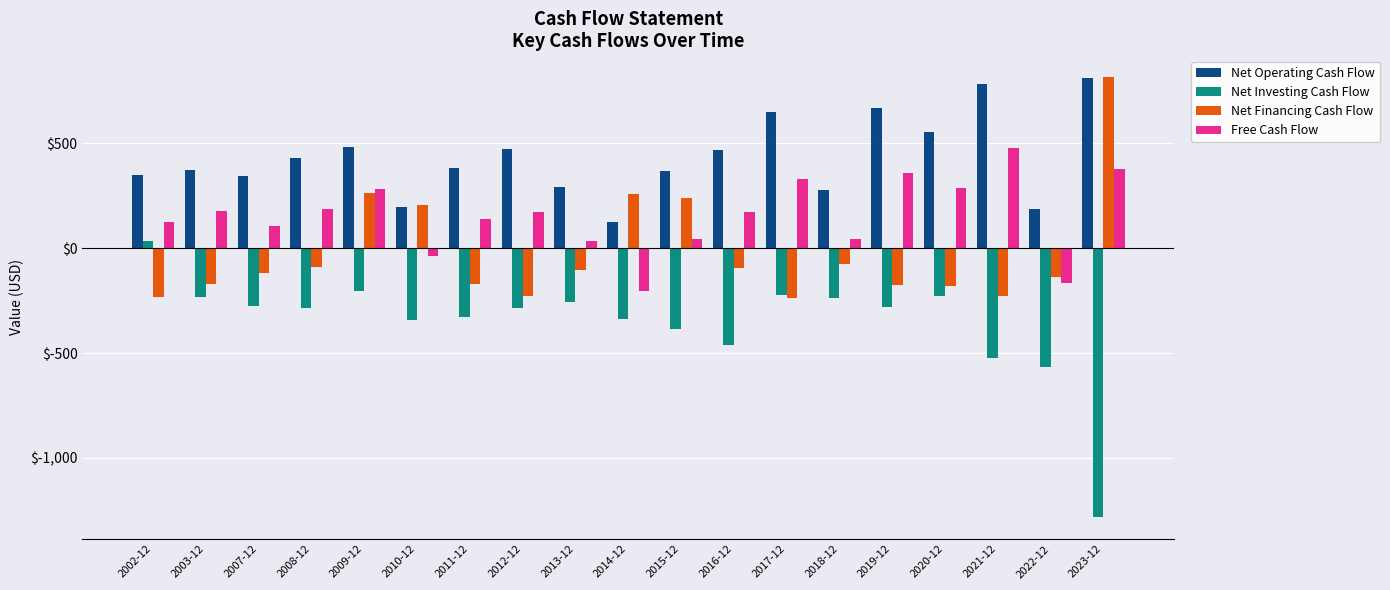

What is the sum of all Net Operating Cash Flow values?

8187.4